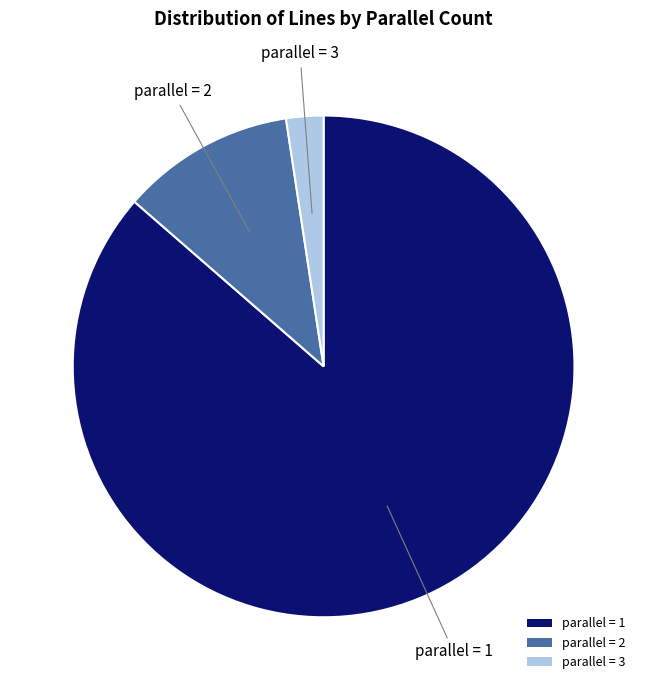

Which category has the biggest portion of the pie?

parallel = 1